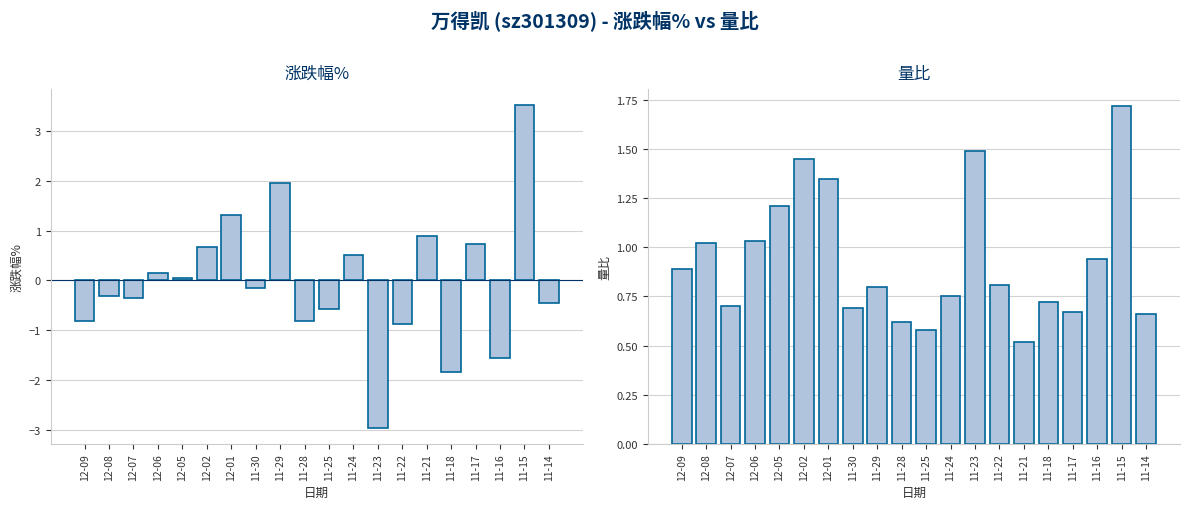

What is the difference between the highest and lowest values at 12-08?

1.3